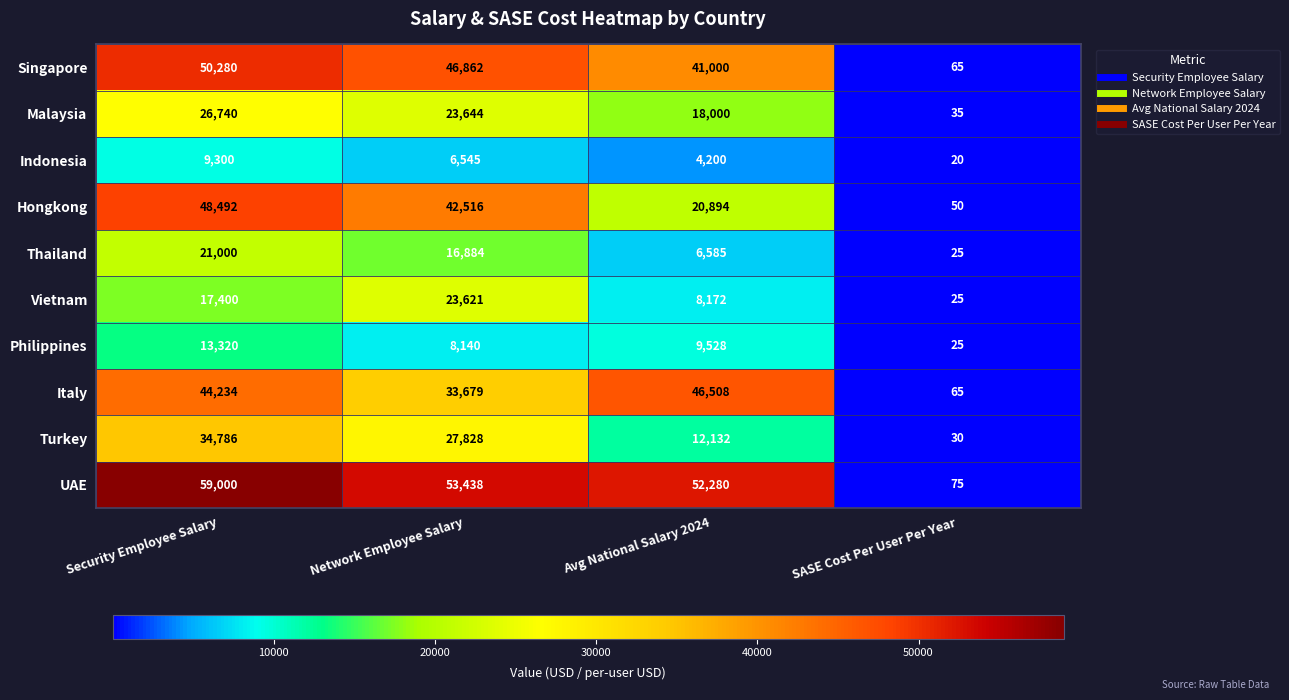

Count the number of categories in the chart.

4